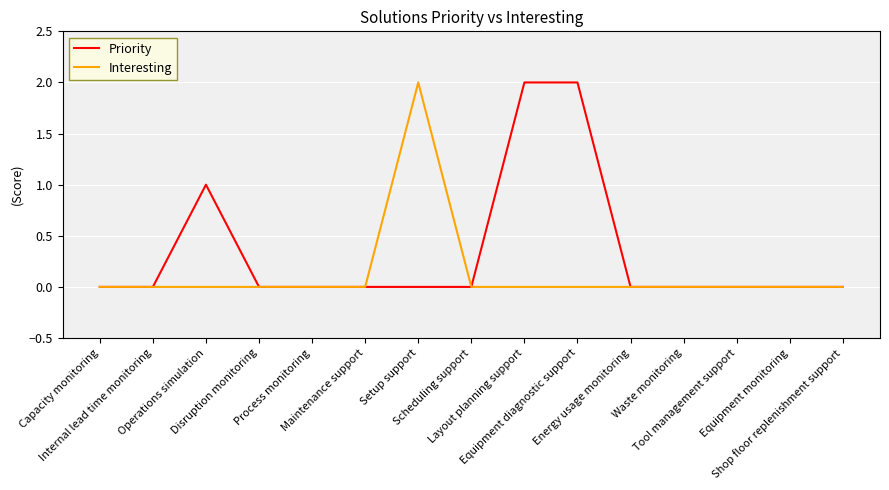

Is this an area chart (filled region under the line)?

No